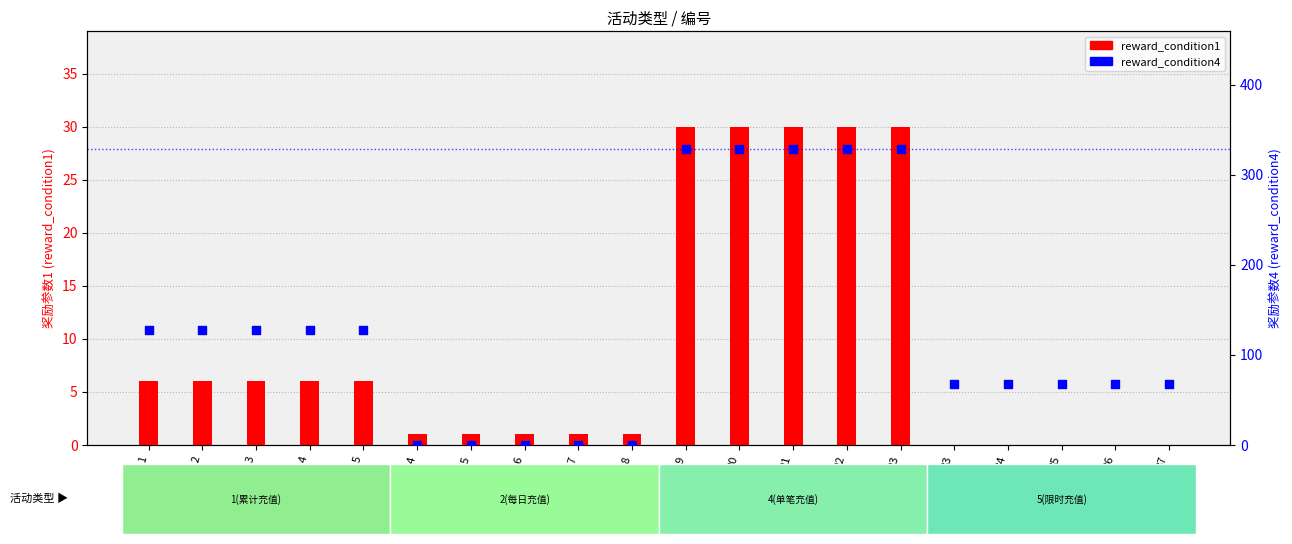

What are all the series names shown in the legend?

reward_condition1, reward_condition4